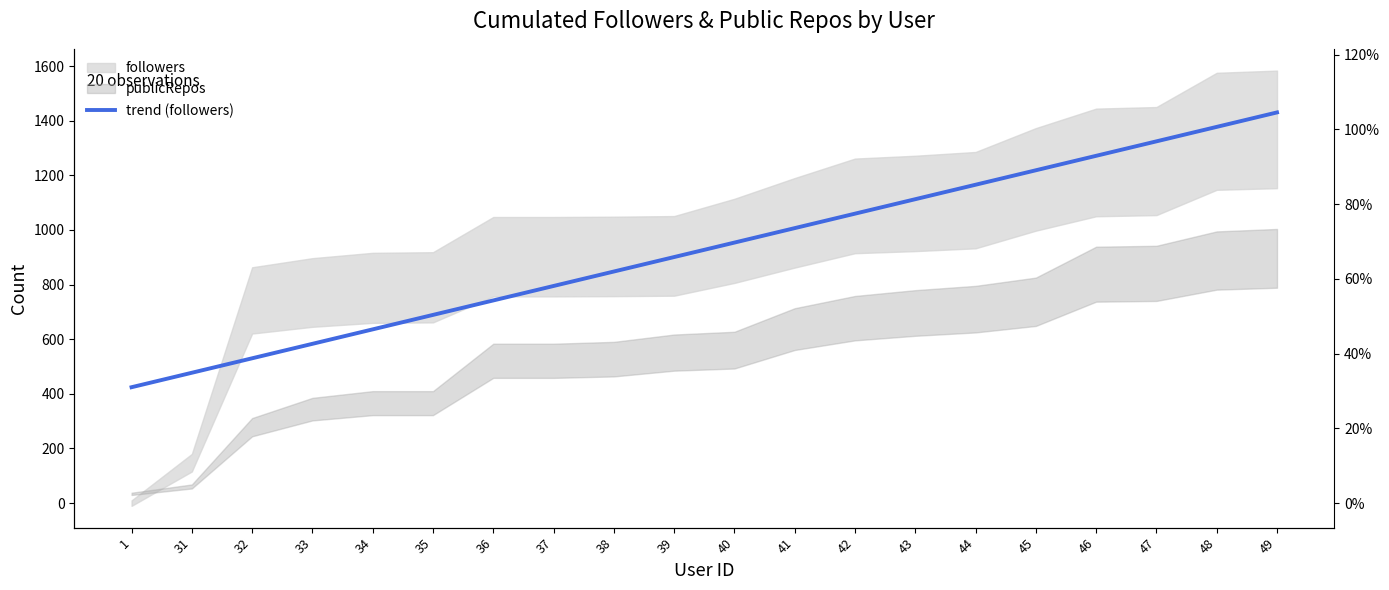

What value does the data have at 39?

900.7